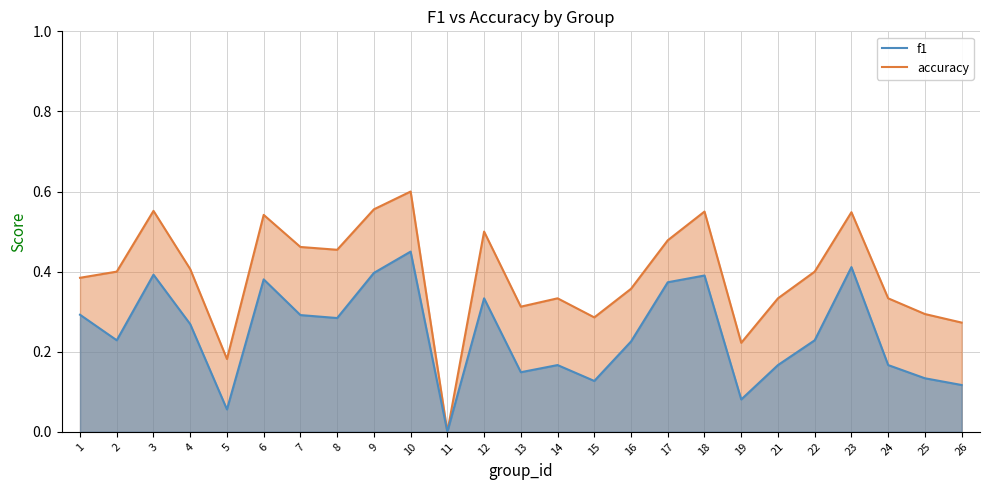

What is the total value across all series at 18?

0.9